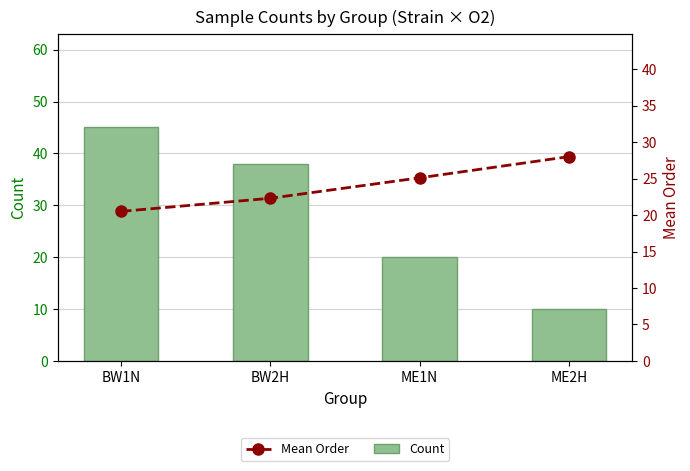

What is the difference between the highest and lowest values at ME2H?

18.0